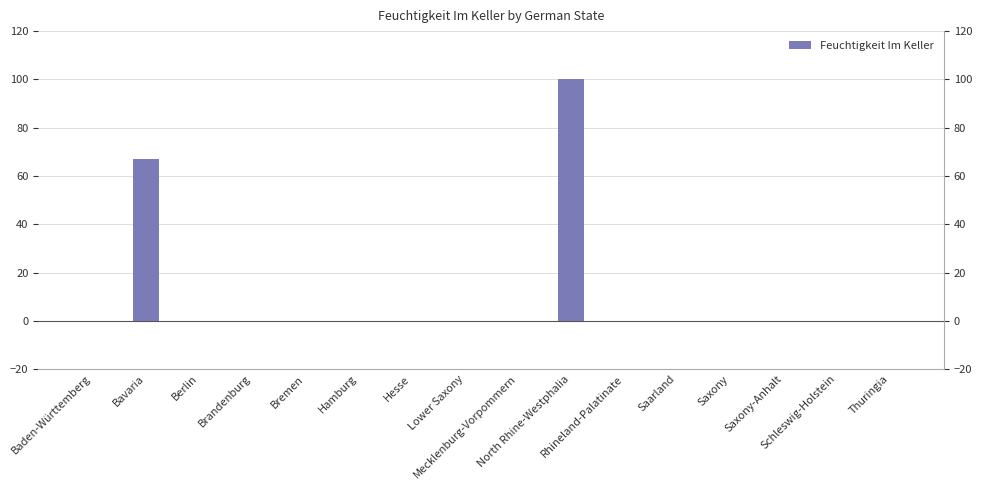

Between Bremen and Lower Saxony, which is larger?

Bremen